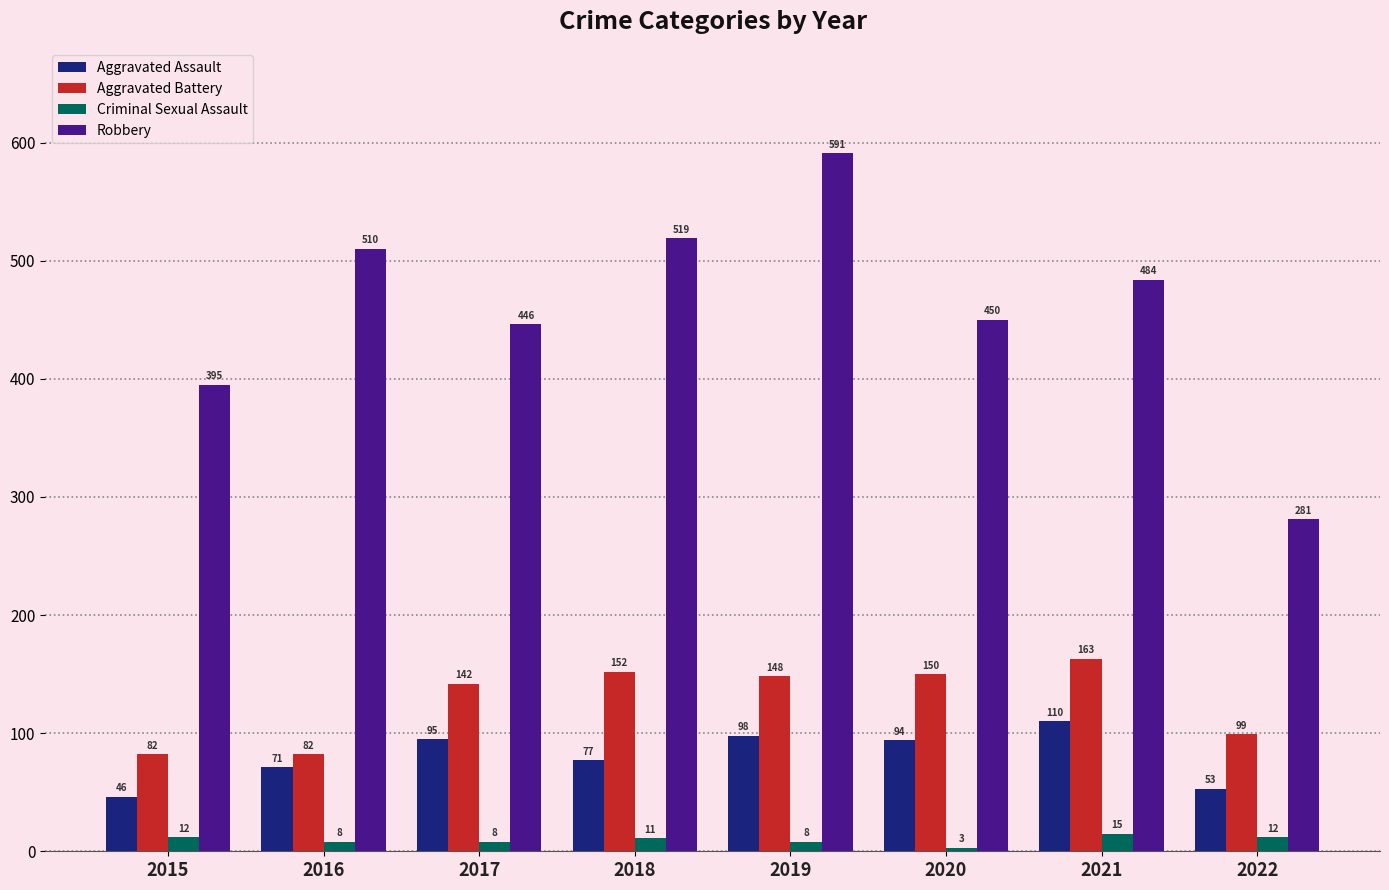

Rank the series at 2019 from lowest to highest value.

Criminal Sexual Assault, Aggravated Assault, Aggravated Battery, Robbery